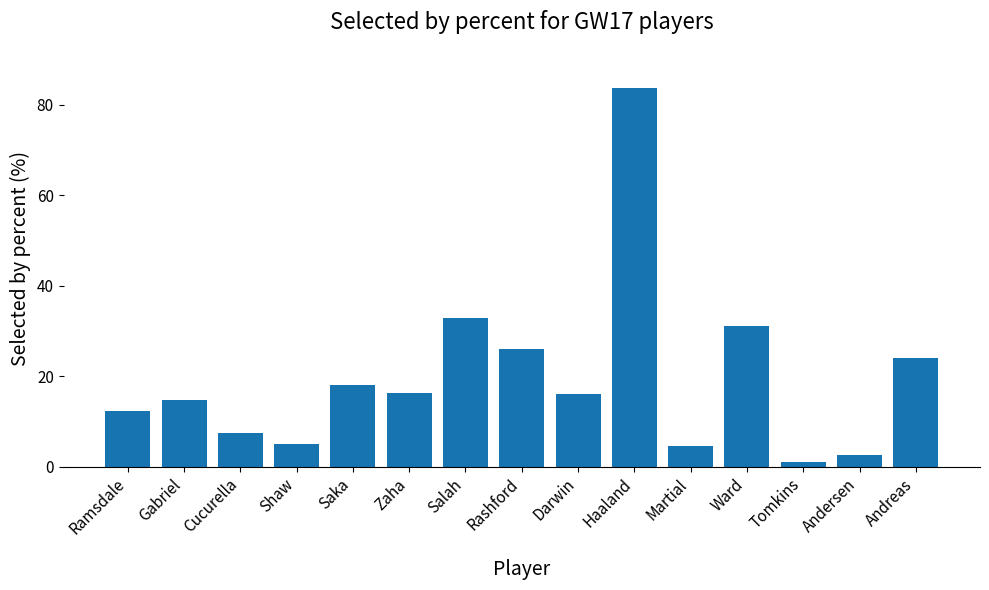

At which label does the data first exceed 16?

Saka